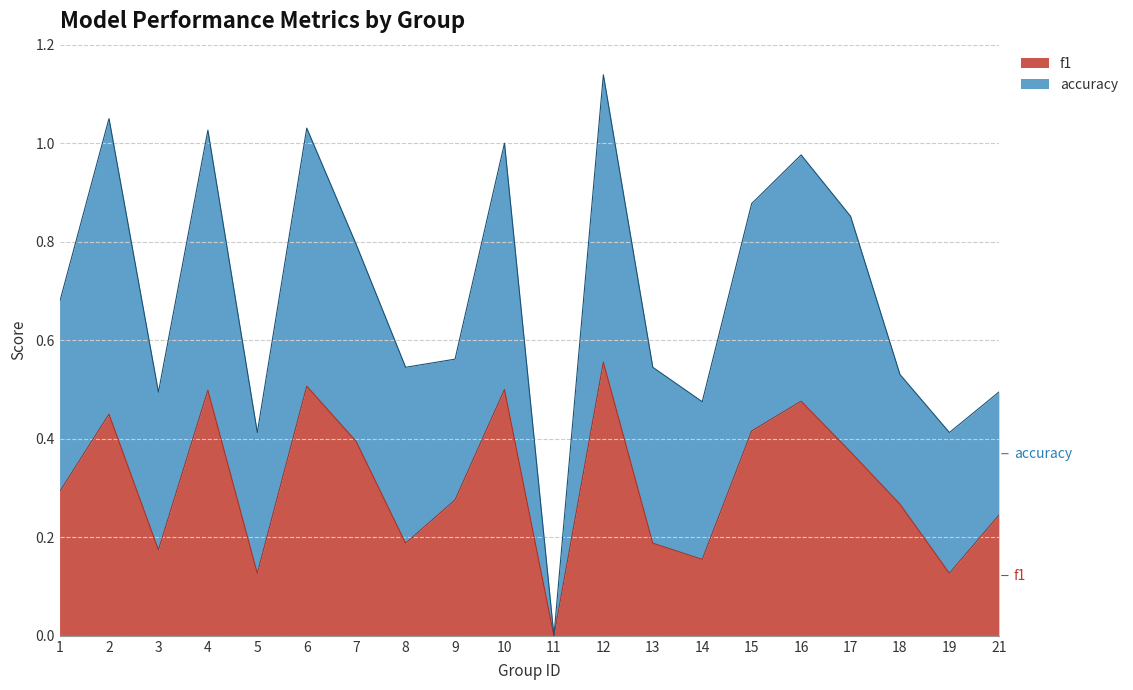

List the labels in order of value, smallest first.

11, 5, 19, 14, 3, 8, 13, 21, 18, 9, 1, 17, 7, 15, 2, 16, 4, 10, 6, 12